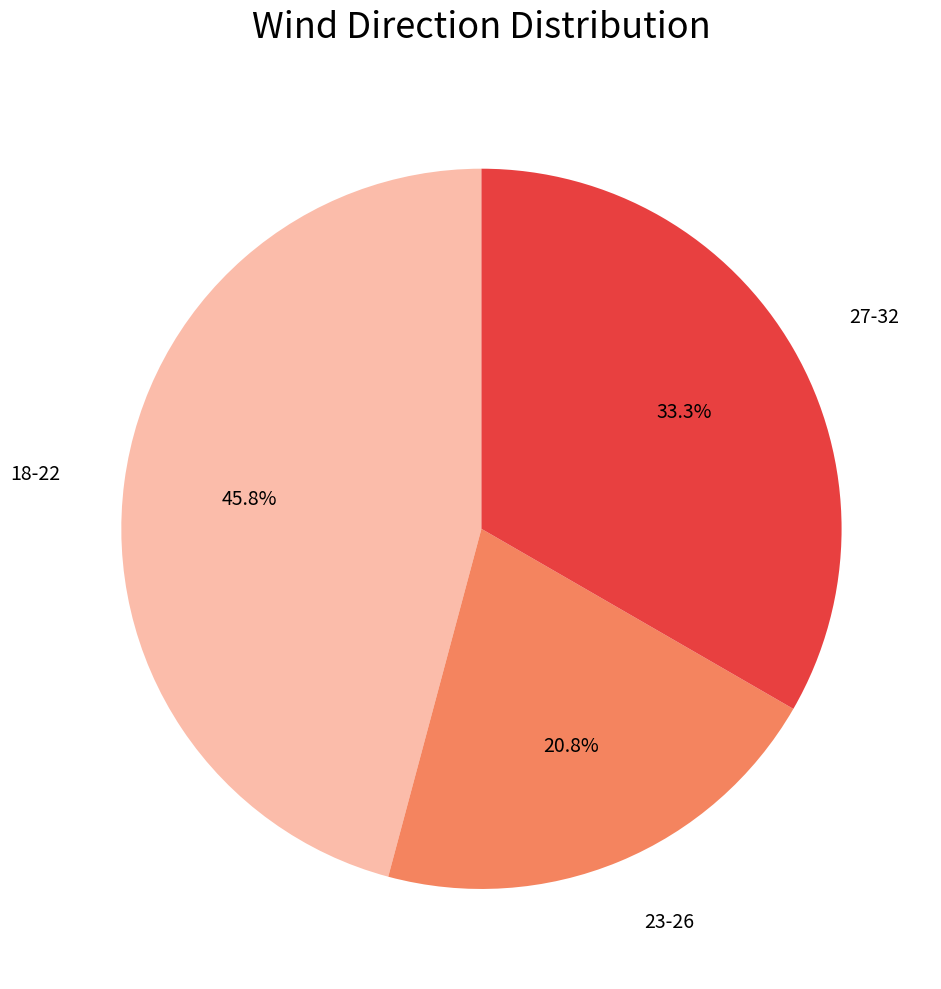

Combined, what portion of the pie is 23-26 and 18-22?

66.7%